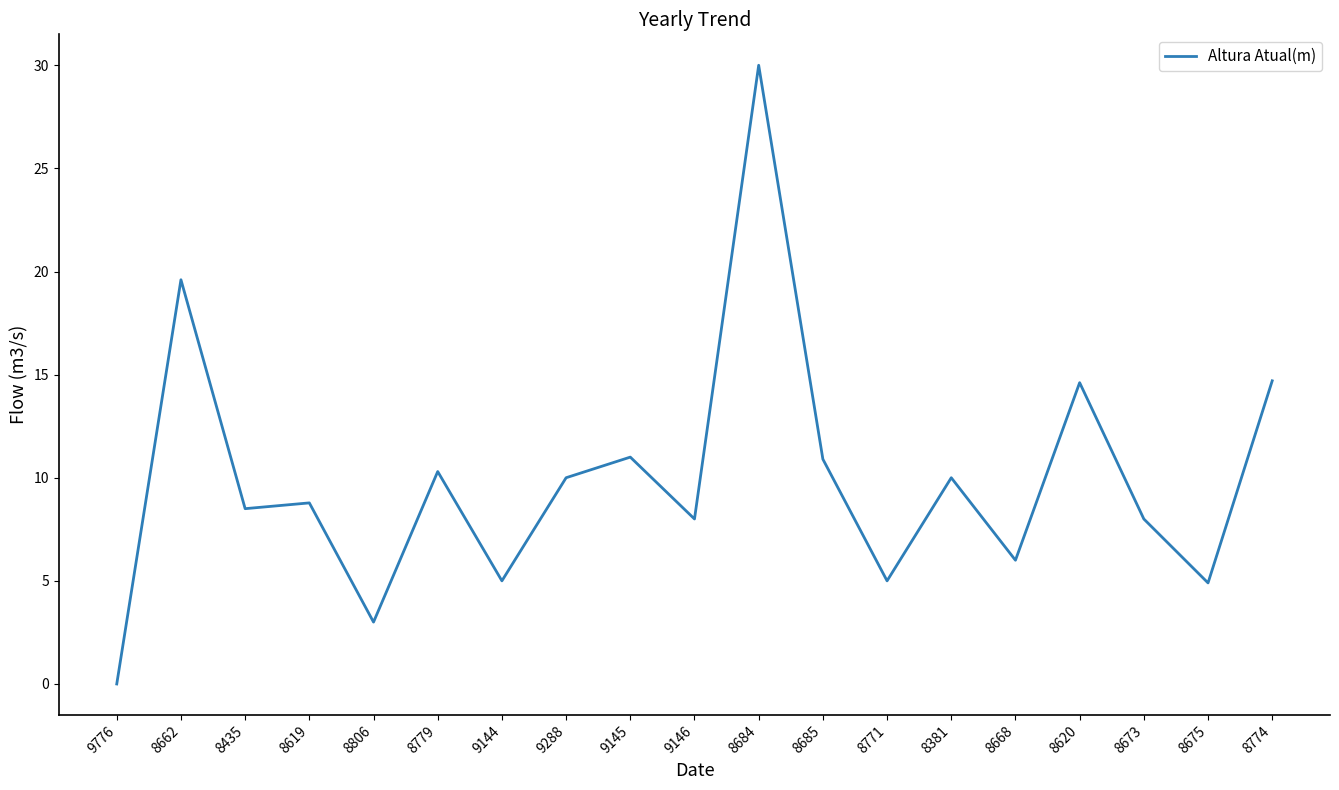

What position from the left is 8662?

2